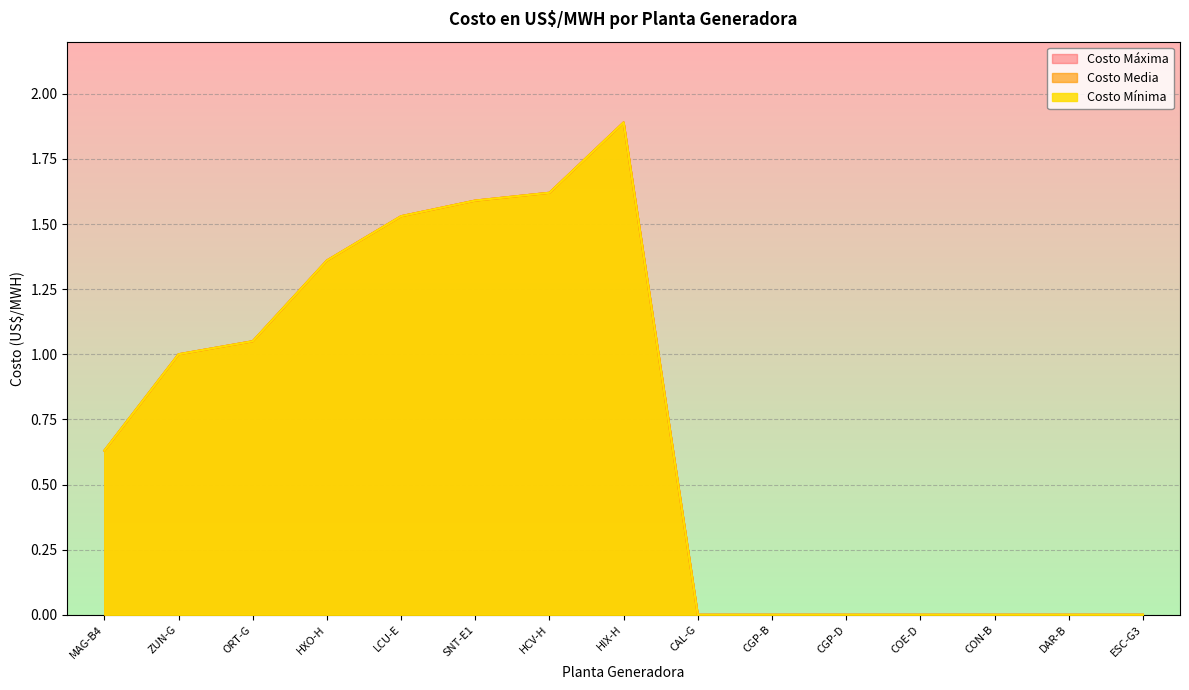

True or false: Costo Mínima has more than 2 interior local peaks.

False